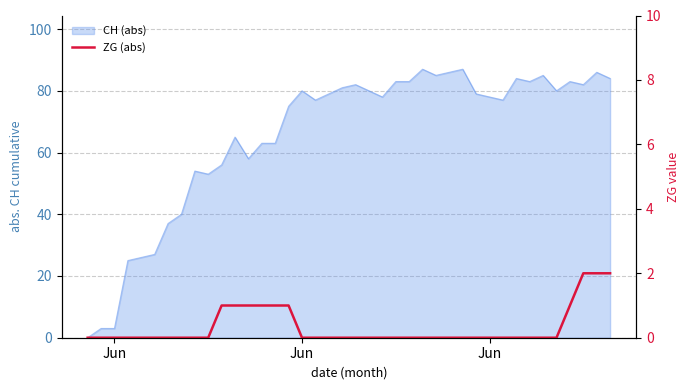

Does the chart display data point markers on the line(s)?

No